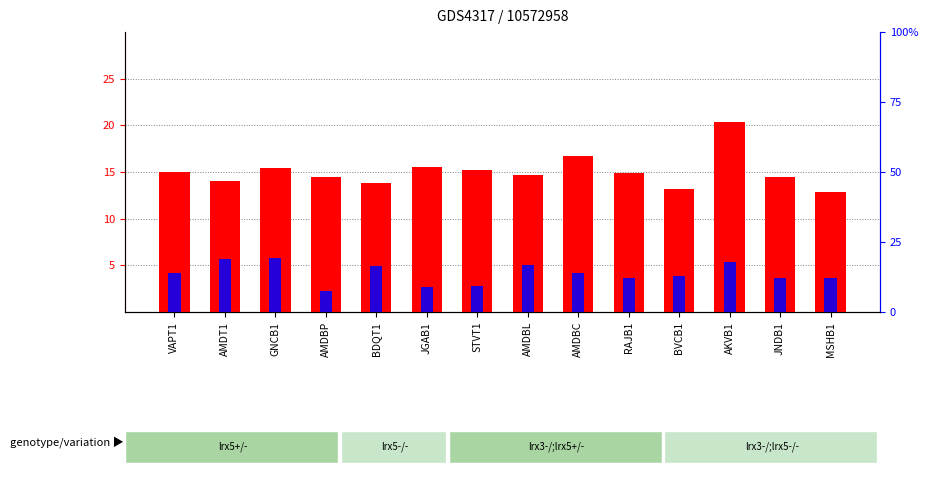

What is the difference between the second highest and minimum values in the percentile rank within the sample series?

11.5